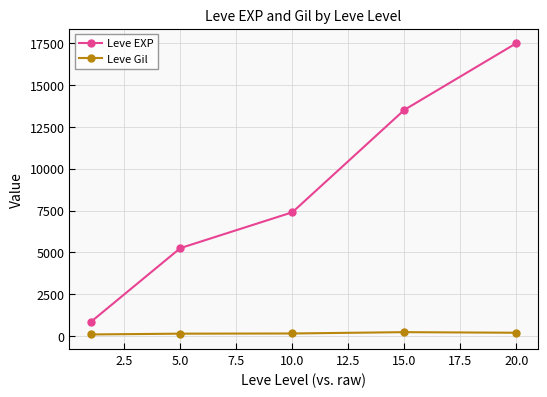

What is the average value of the Leve EXP series?

8902.3